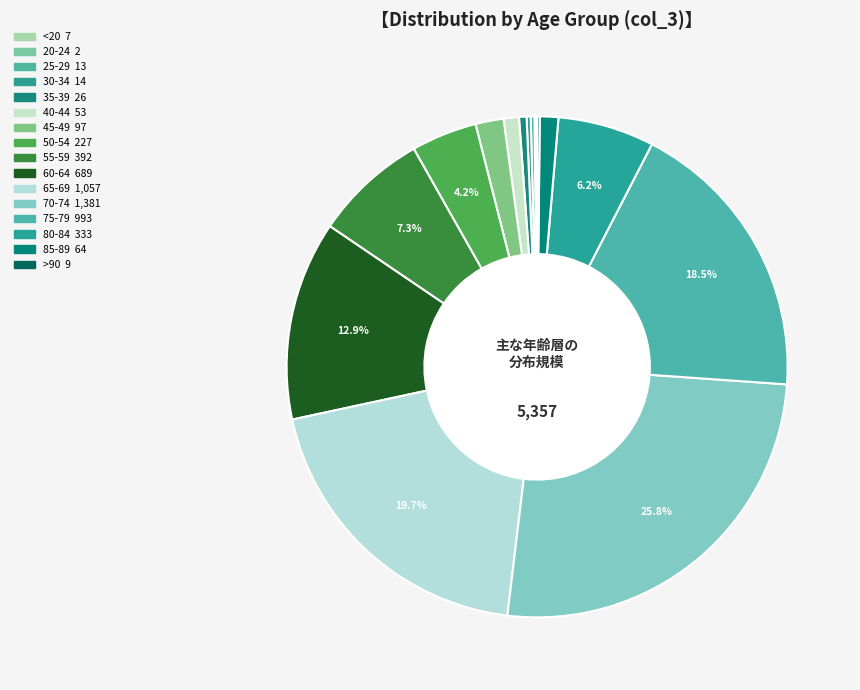

Approximately how many times larger is the value at 60-64 compared to 45-49?

7.1